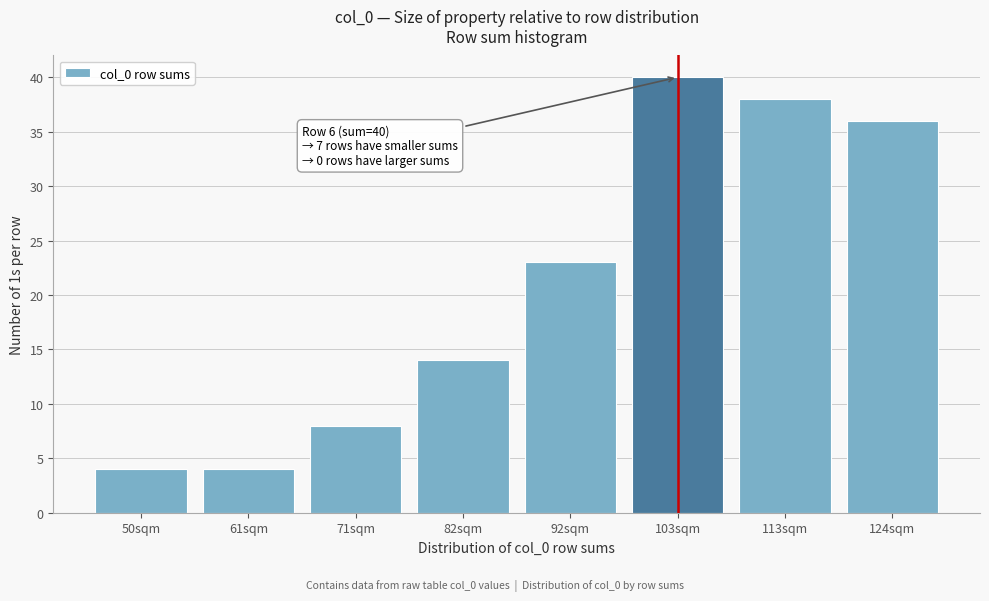

Reading left to right, what are all the values shown in this chart?

4	4	8	14	23	40	38	36